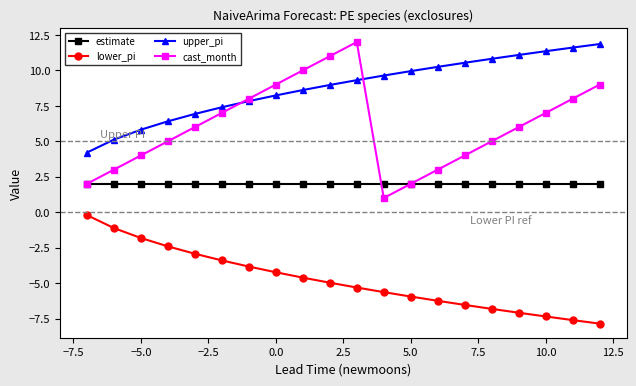

Count the number of categories in the chart.

20